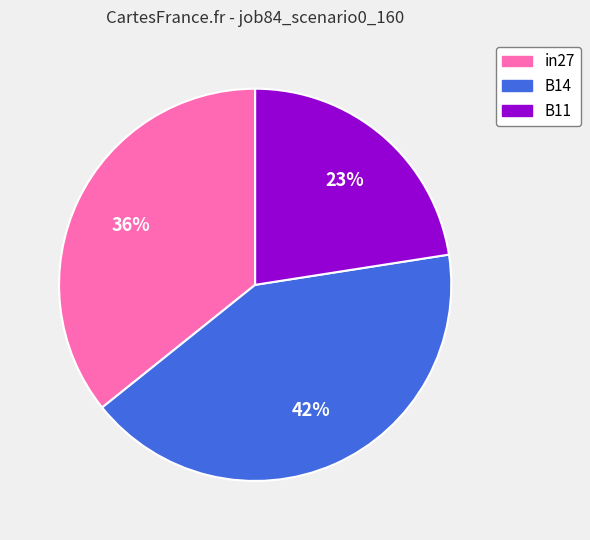

To the nearest percent, what portion does in27 represent?

36%